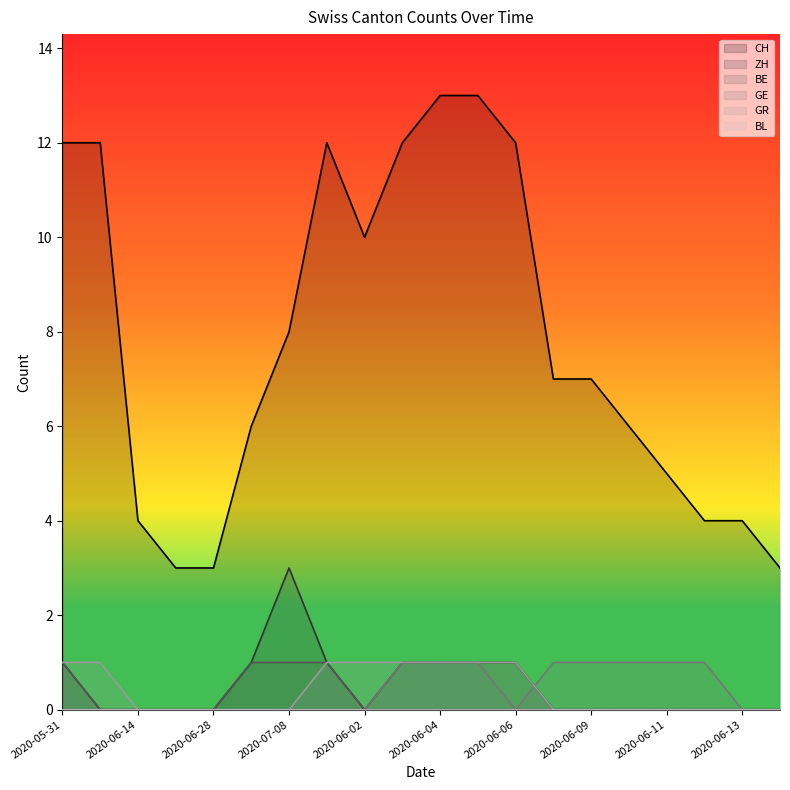

What is the label of the 1st point from the right?

2020-06-15